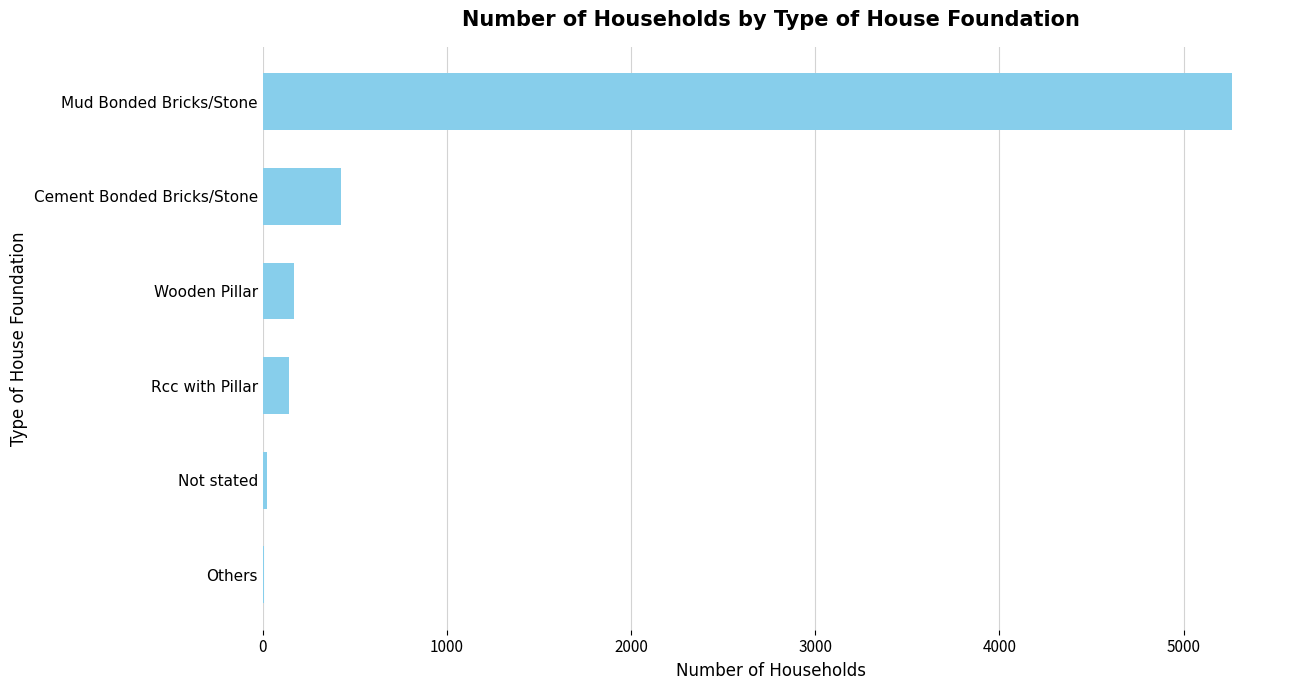

Are the bars horizontal?

Yes